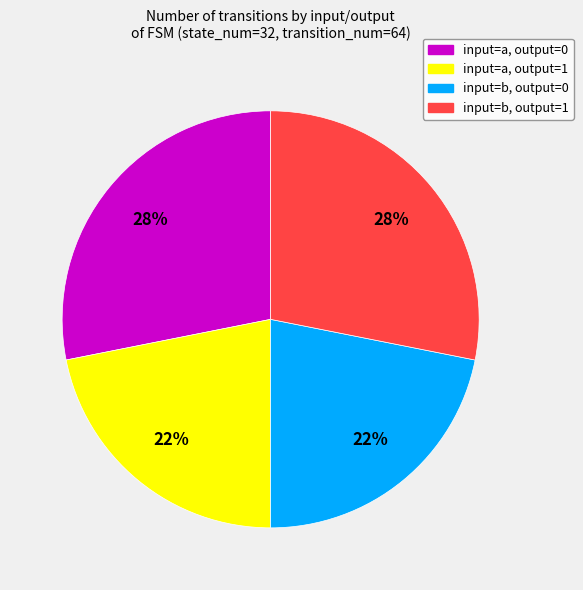

Is the sum of input=b, output=0 and input=a, output=1 greater than half?

No